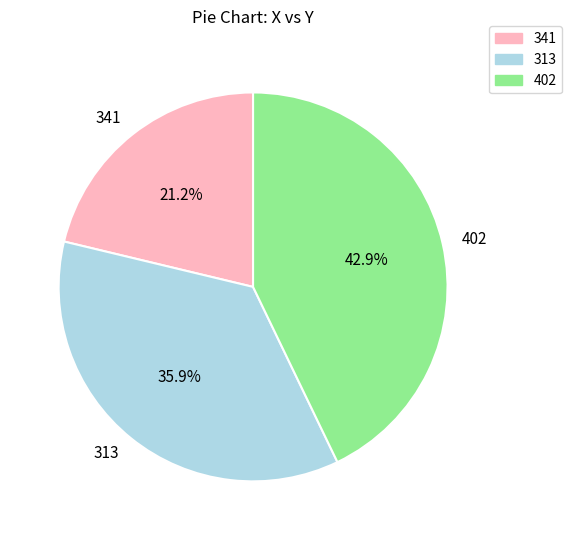

Does any single category account for the majority?

No